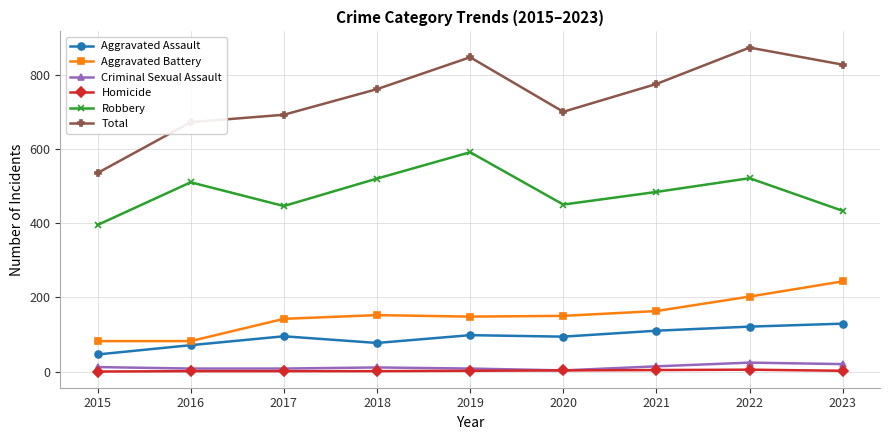

What is the sum of all Homicide values?

19